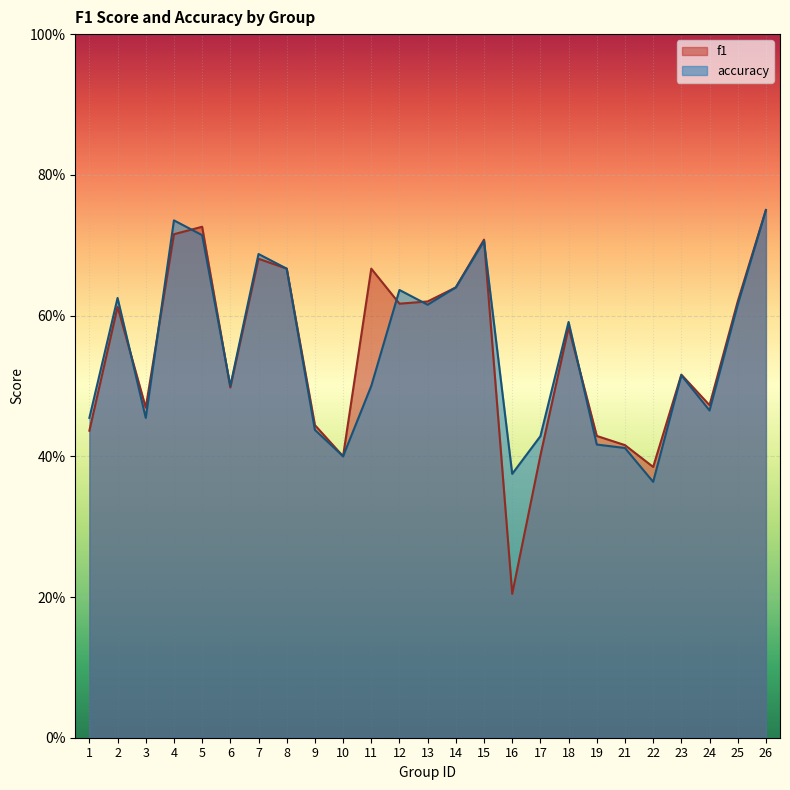

Rank the series at 15 from highest to lowest value.

f1, accuracy